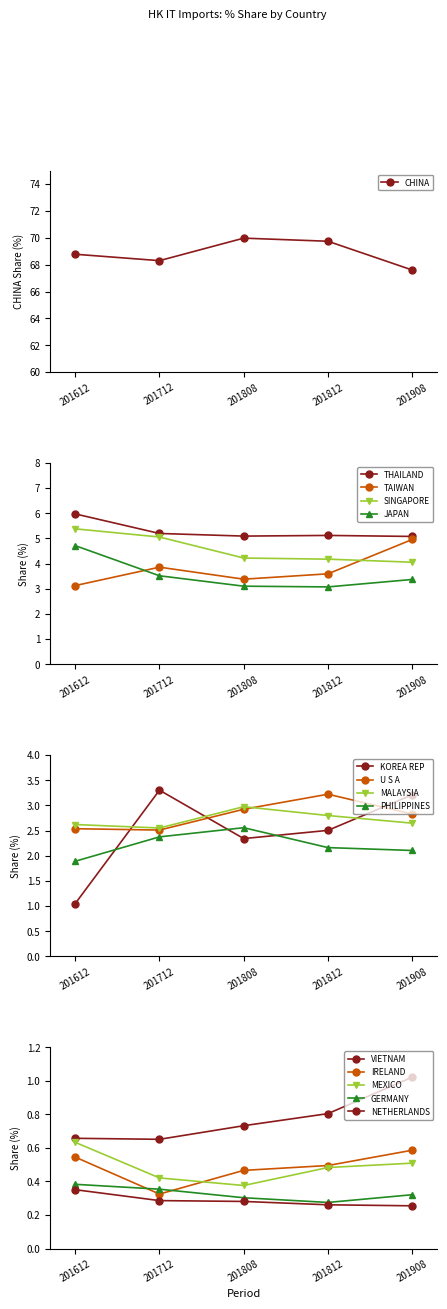

How many data points in CHINA are less than 68?

1